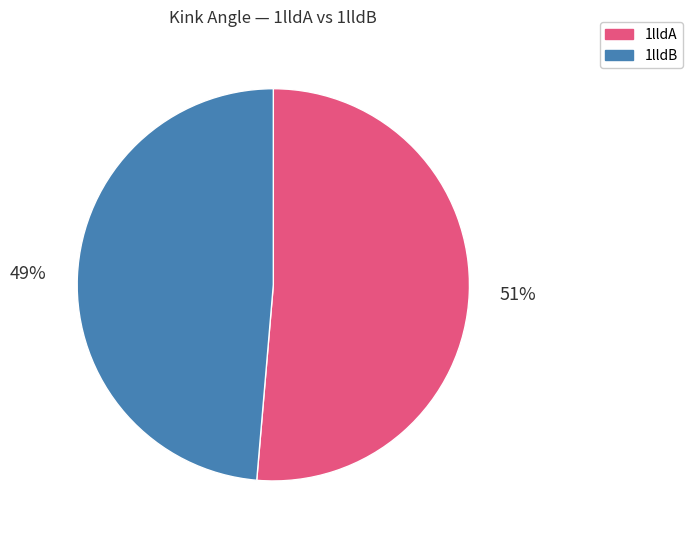

To the nearest percent, what is the average slice percentage?

50%